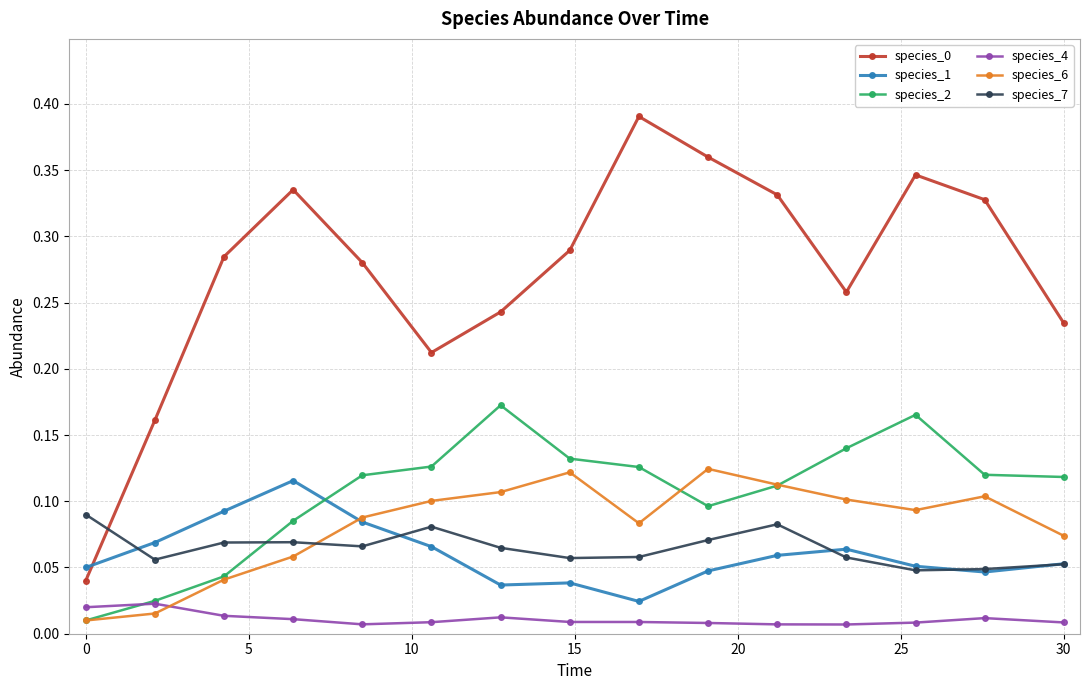

At how many categories does at least one series exceed 0?

15